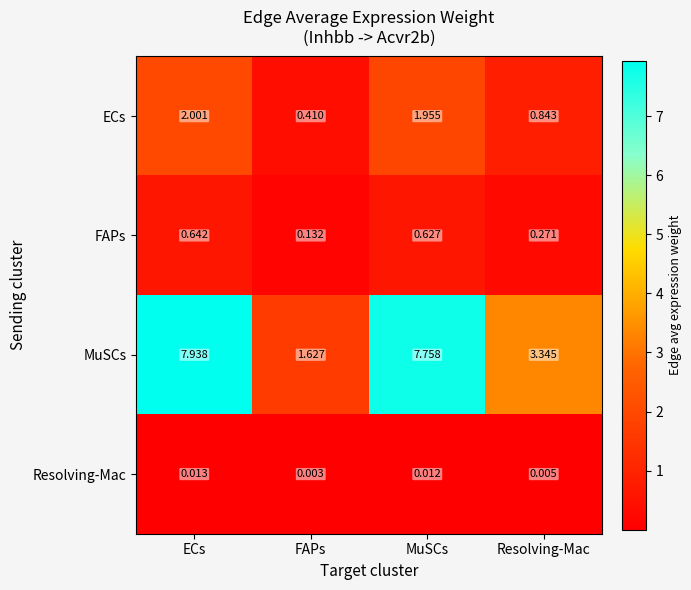

Which series has the largest range (max minus min)?

MuSCs